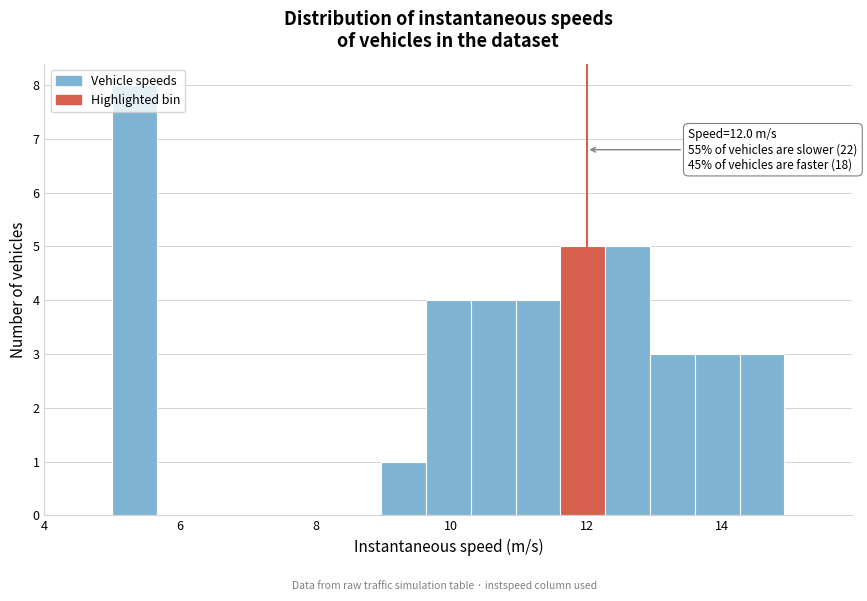

Read against the x-axis, roughly where is the centre of the tallest bar?

5.4